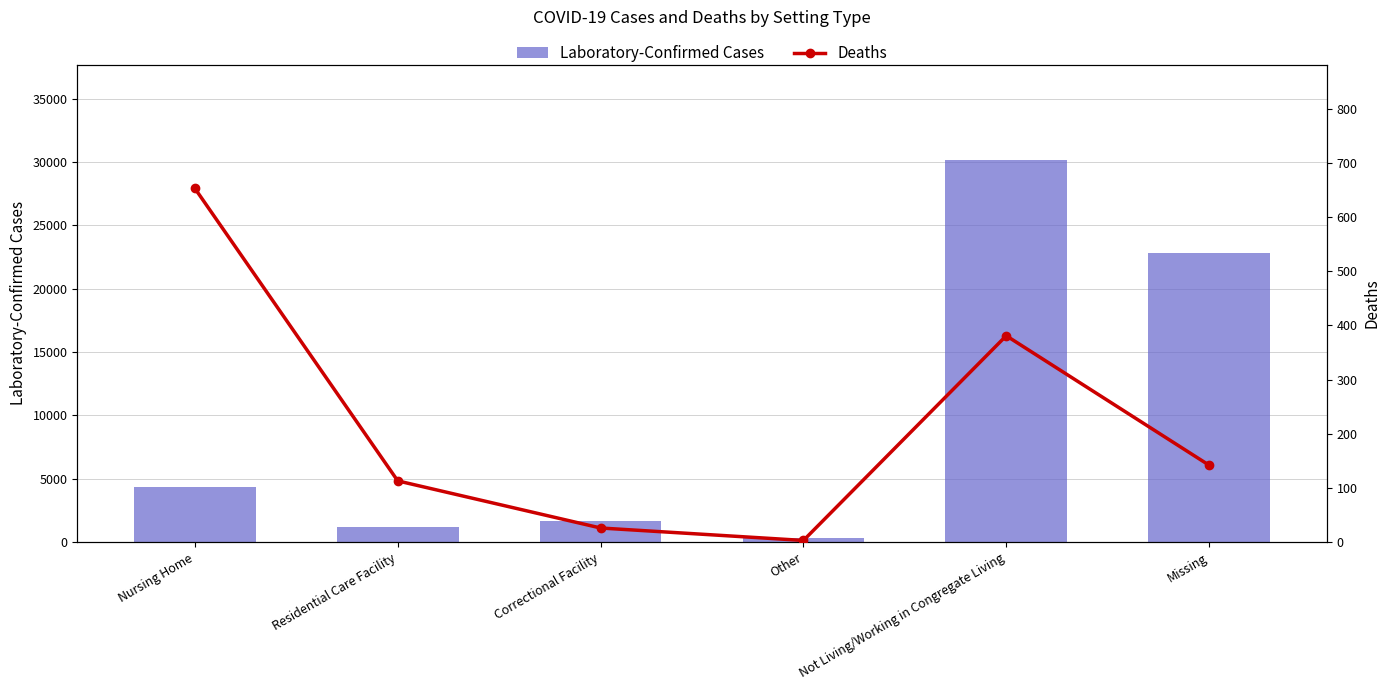

What is the minimum value for Deaths?

3